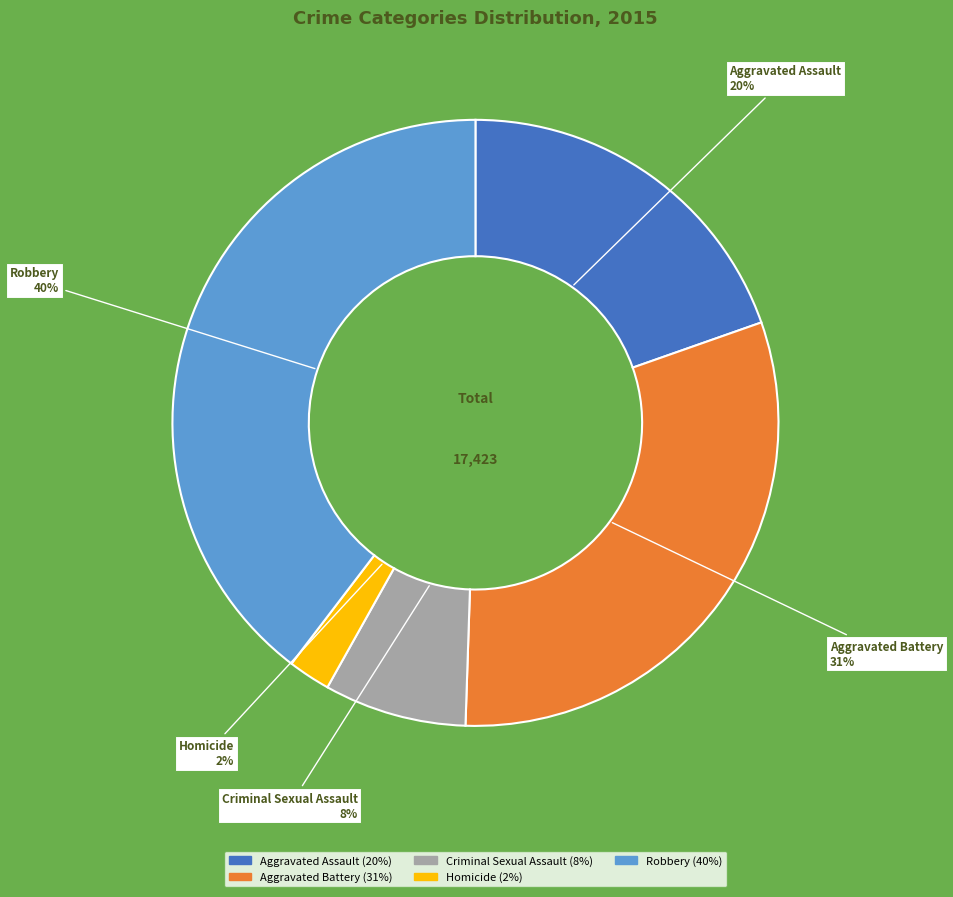

Count the number of slices in the pie.

5